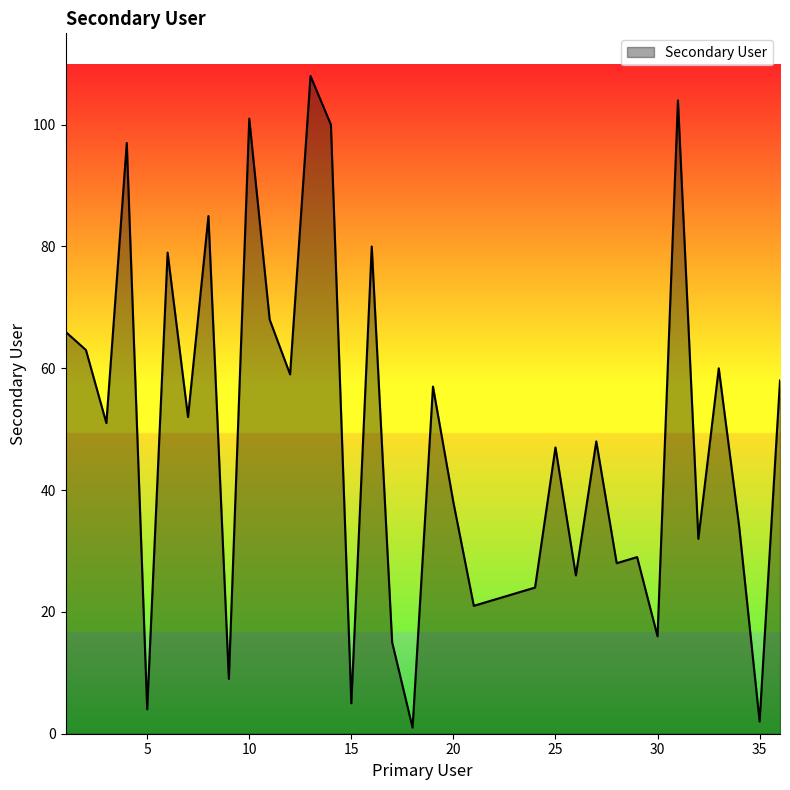

Reading left to right, list all the values displayed in this chart.

66	63	51	97	4	79	52	85	9	101	68	59	108	100	5	80	15	1	57	38	21	22	23	24	47	26	48	28	29	16	104	32	60	34	2	58